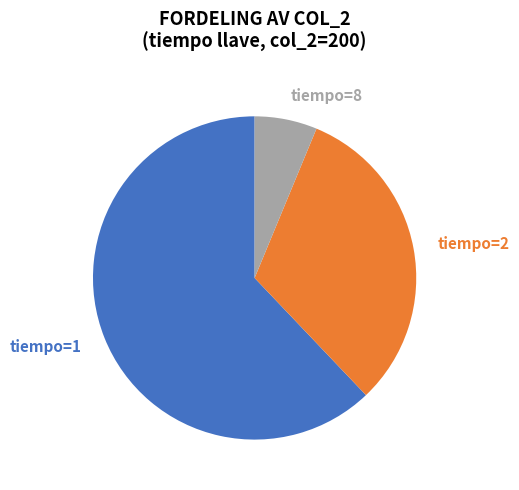

Rank the categories by value from lowest to highest.

tiempo=8, tiempo=2, tiempo=1